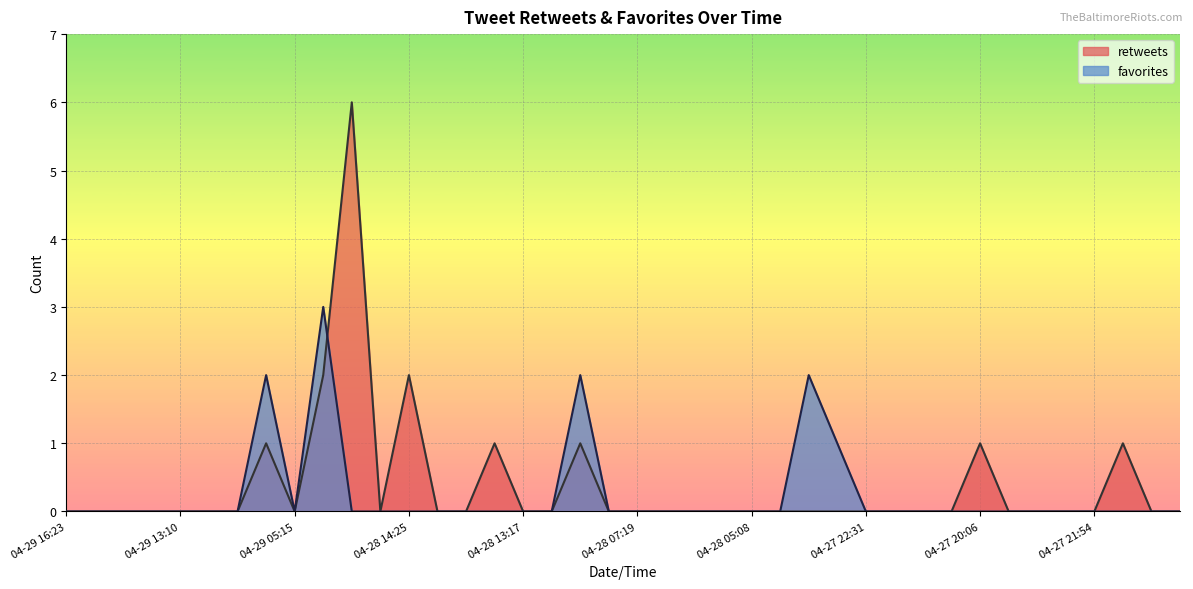

At which label is favorites closest to 1?

04-28 00:06